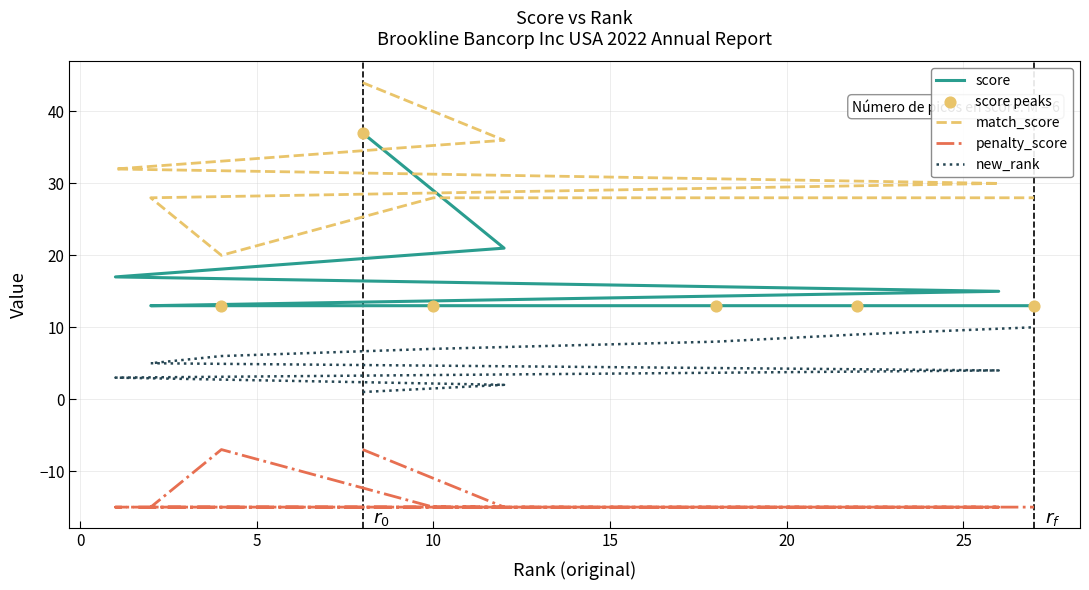

Is the value of score at 18 greater than the value of penalty_score at 12?

Yes